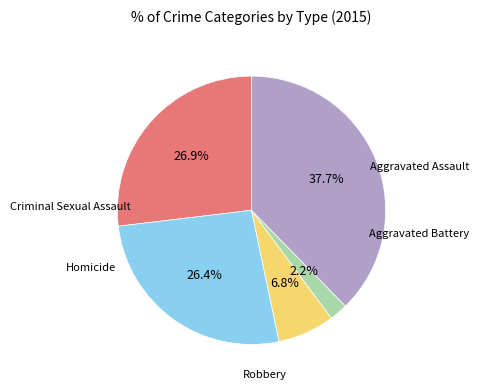

Is there any slice that represents more than half of the pie?

No